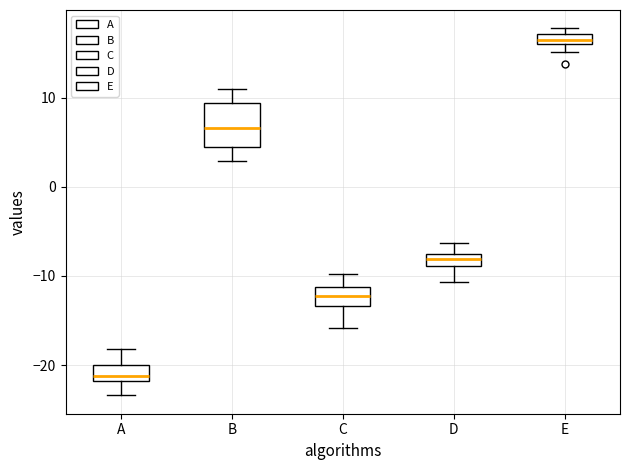

Which box is the tallest, from its lower edge to its upper edge?

B